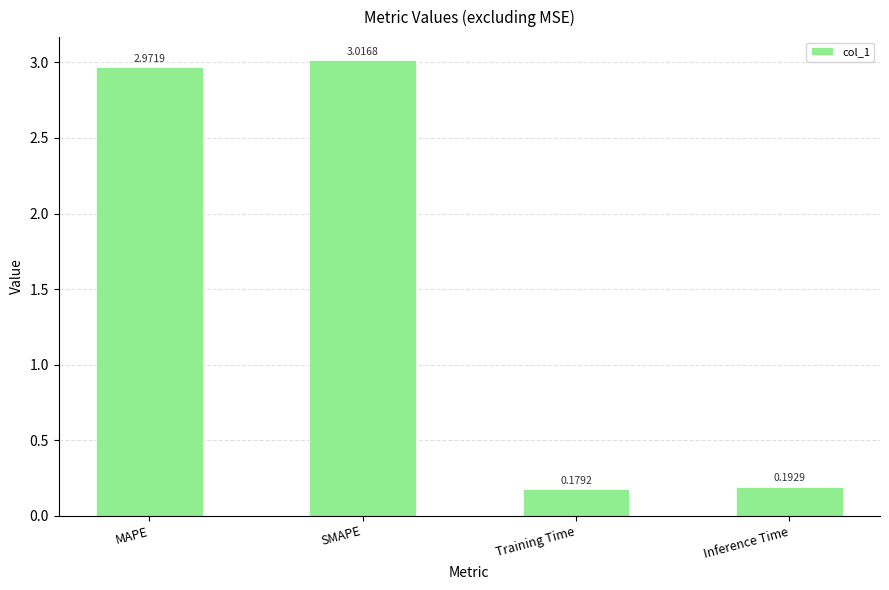

List the labels in order of value, largest first.

SMAPE, MAPE, Inference Time, Training Time